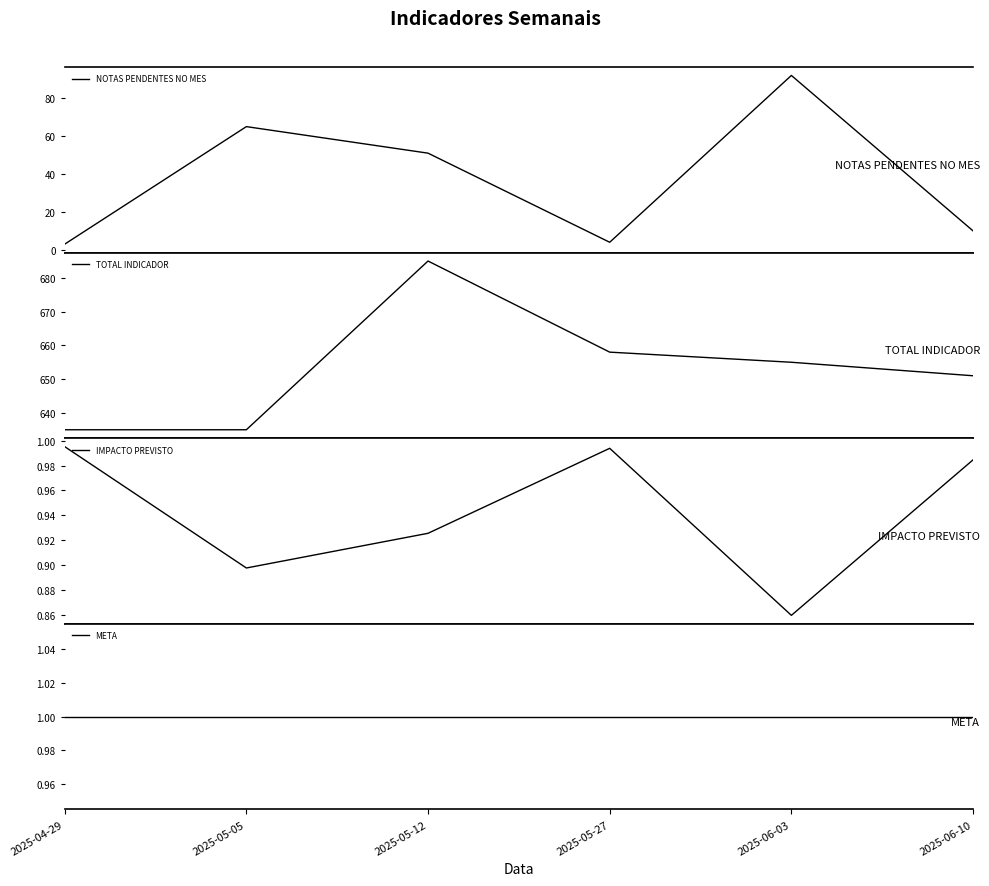

Rank the series by their maximum value, from highest to lowest.

TOTAL INDICADOR, NOTAS PENDENTES NO MES, META, IMPACTO PREVISTO